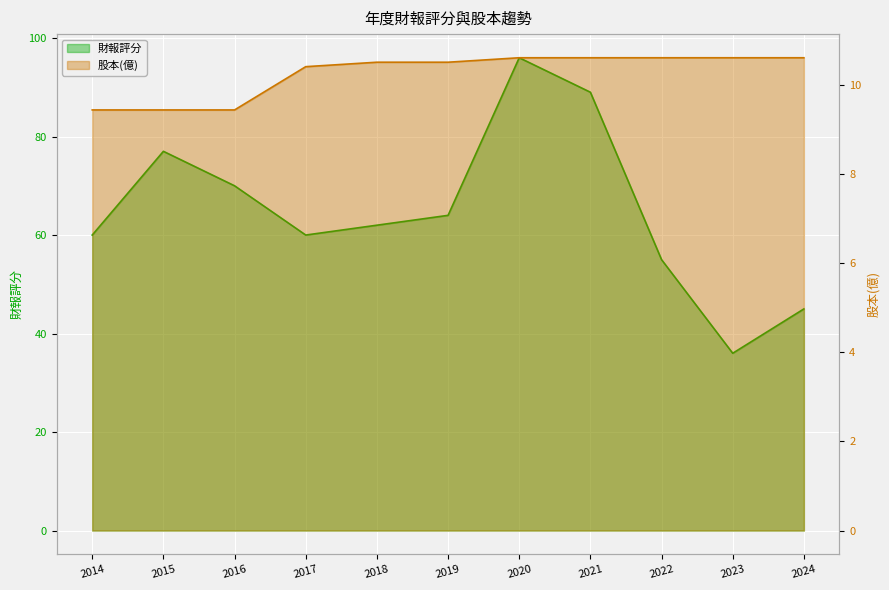

How many lines are shown in the chart?

2